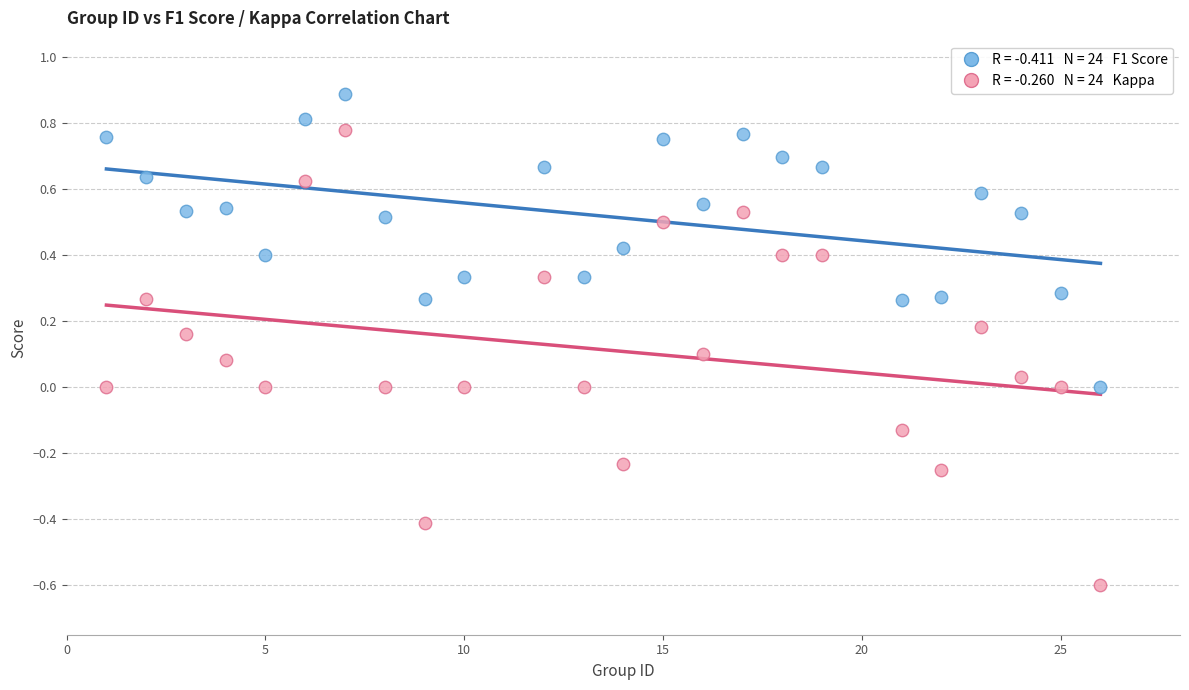

Across all data points, what is the range of Y values (max minus min)?

1.5